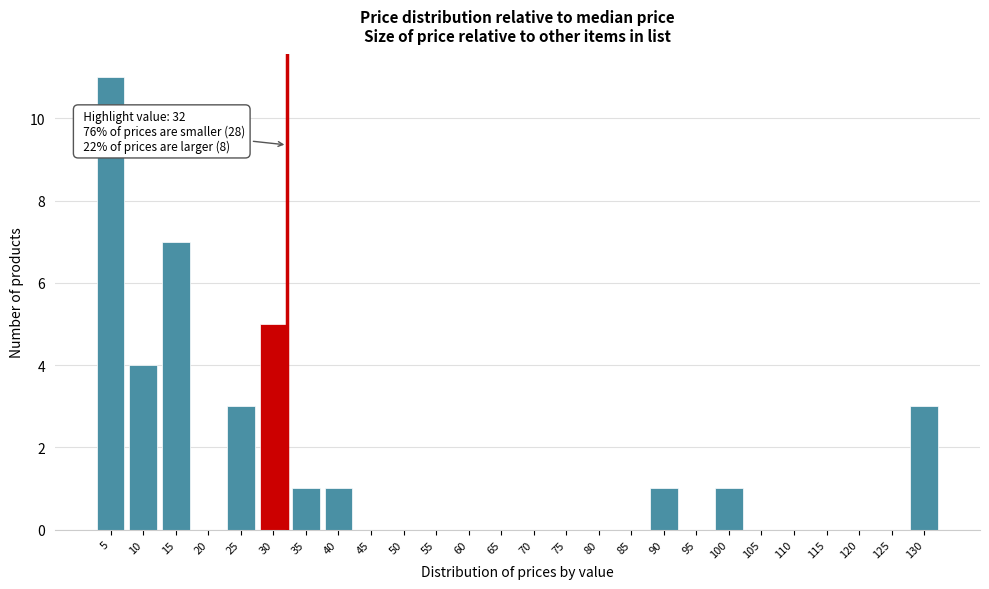

Reading left to right, transcribe all the data shown in this chart.

5=11	10=4	15=7	20=0	25=3	30=5	35=1	40=1	45=0	50=0	55=0	60=0	65=0	70=0	75=0	80=0	85=0	90=1	95=0	100=1	105=0	110=0	115=0	120=0	125=0	130=3